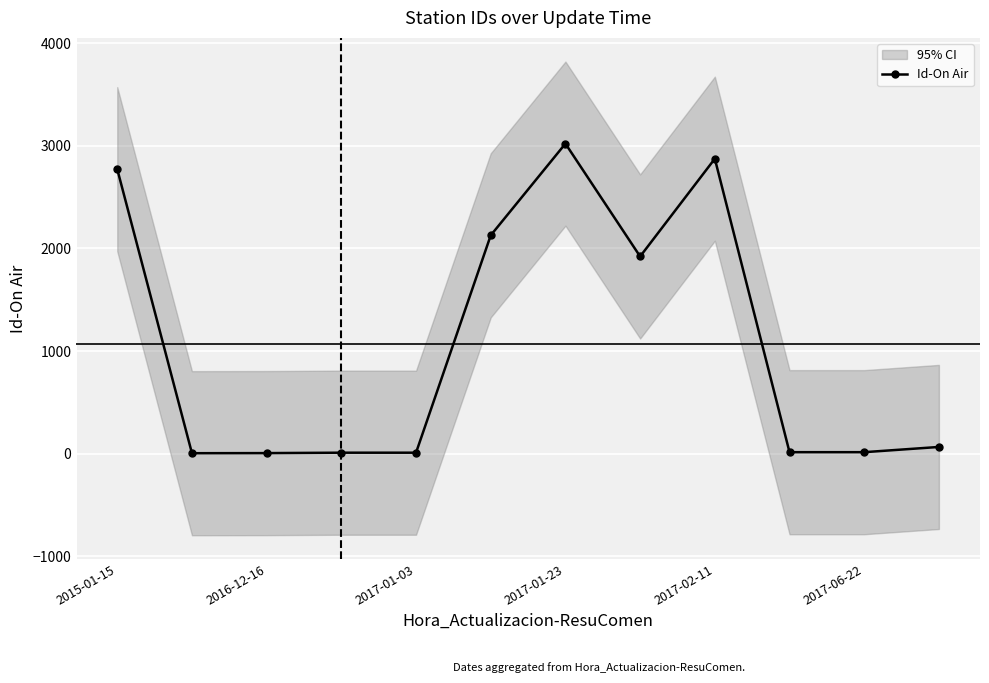

What is the smallest value displayed?

4